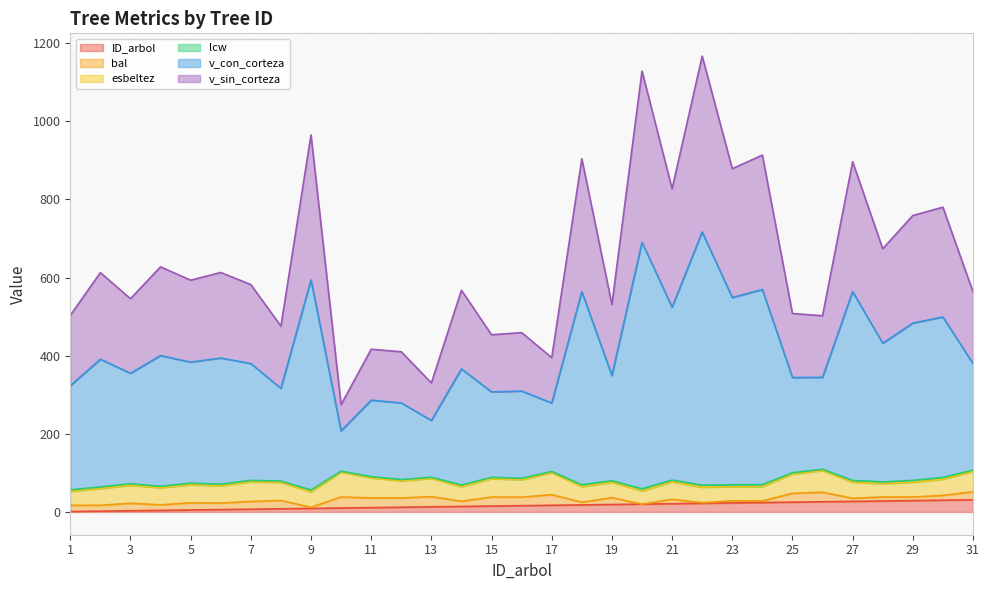

Does the chart display data point markers on the line(s)?

No